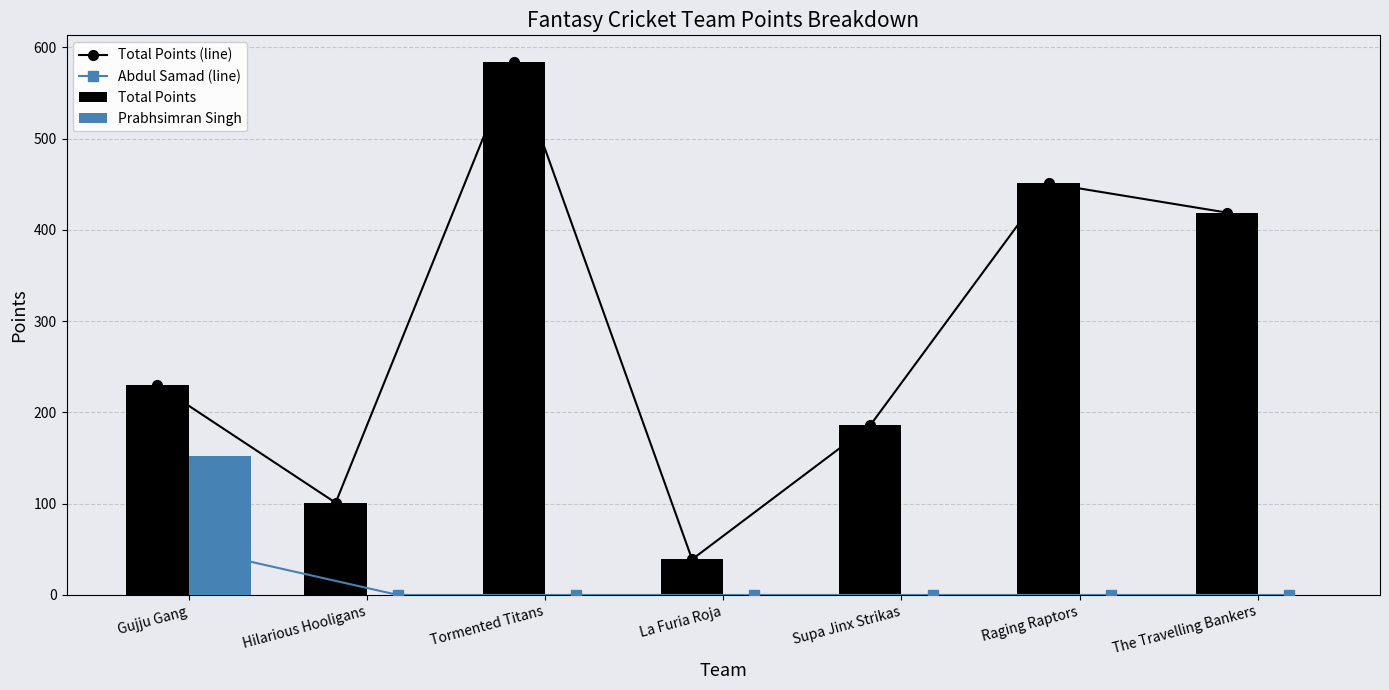

Is the value of Prabhsimran Singh at Tormented Titans greater than the value of Total Points (line) at Hilarious Hooligans?

No